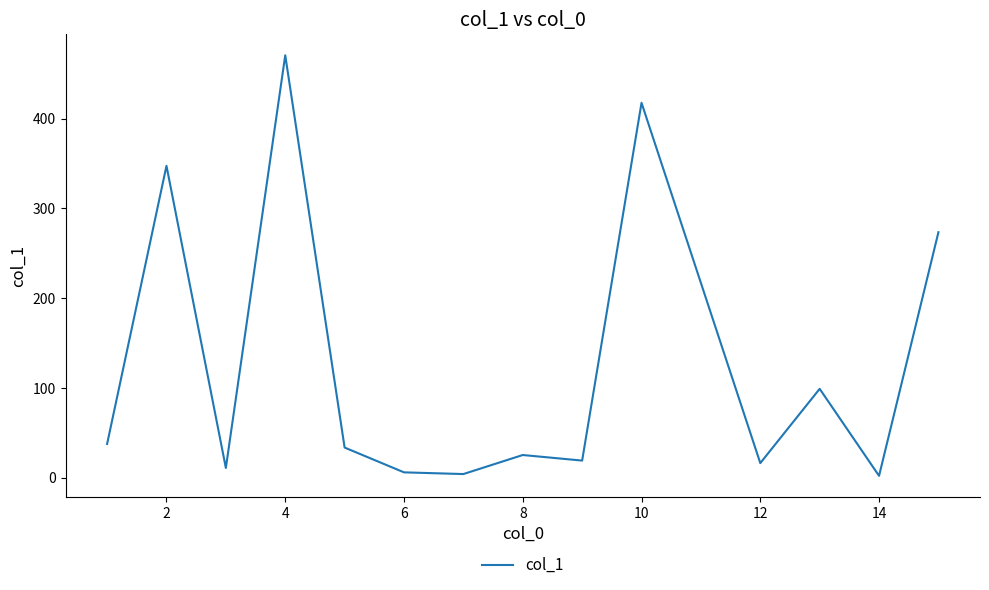

What is the difference between the maximum and minimum values?

468.3